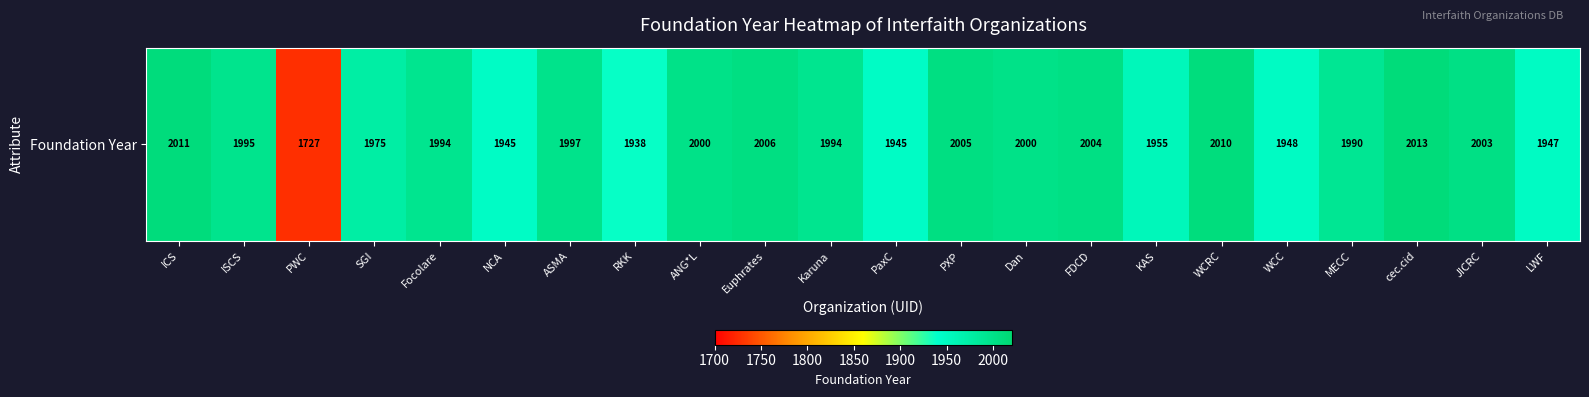

Is it true that the value at ICS is 3192?

False